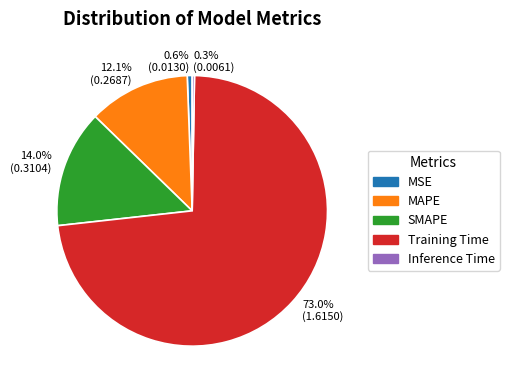

To the nearest percent, what is the combined percentage of Training Time and MAPE?

85%